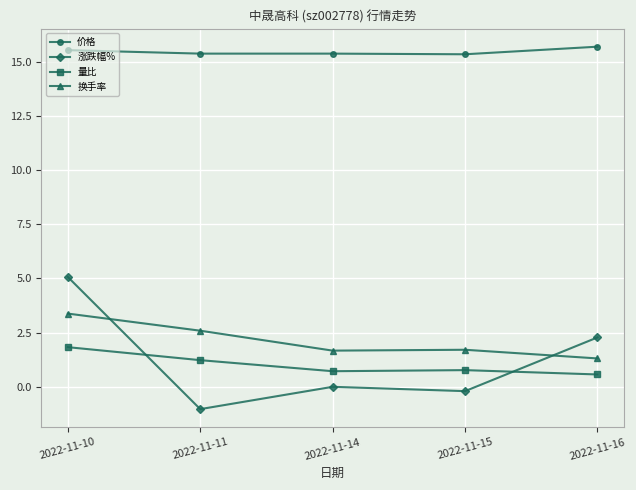

The value of 换手率 at 2022-11-16 is 1.3. True or false?

True